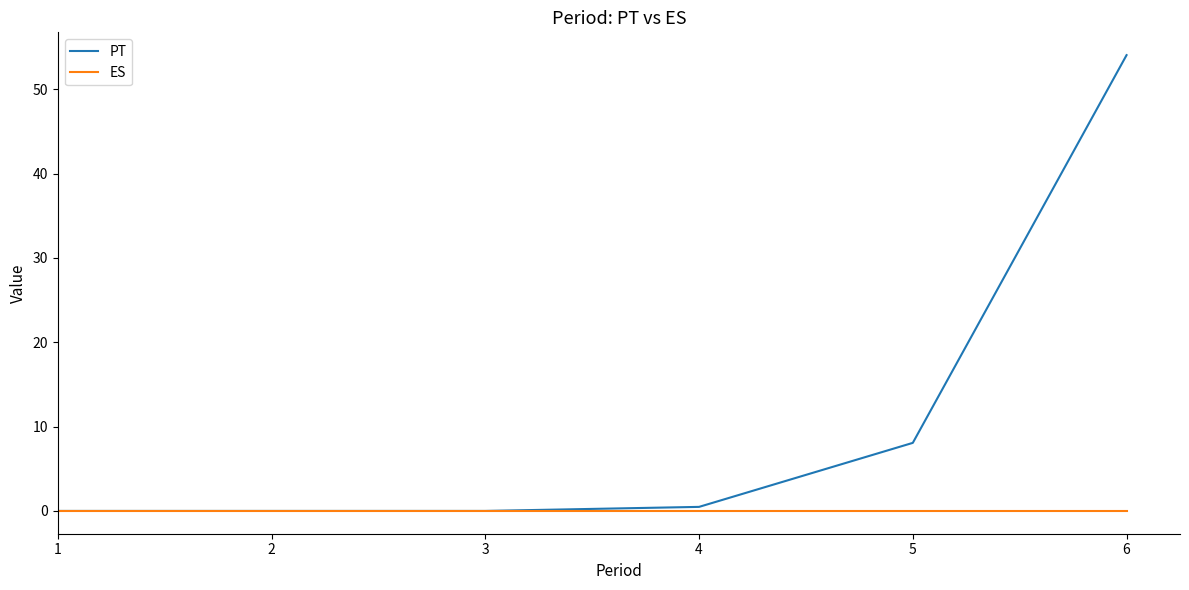

What is the difference between the maximum and minimum values in the PT series?

54.0